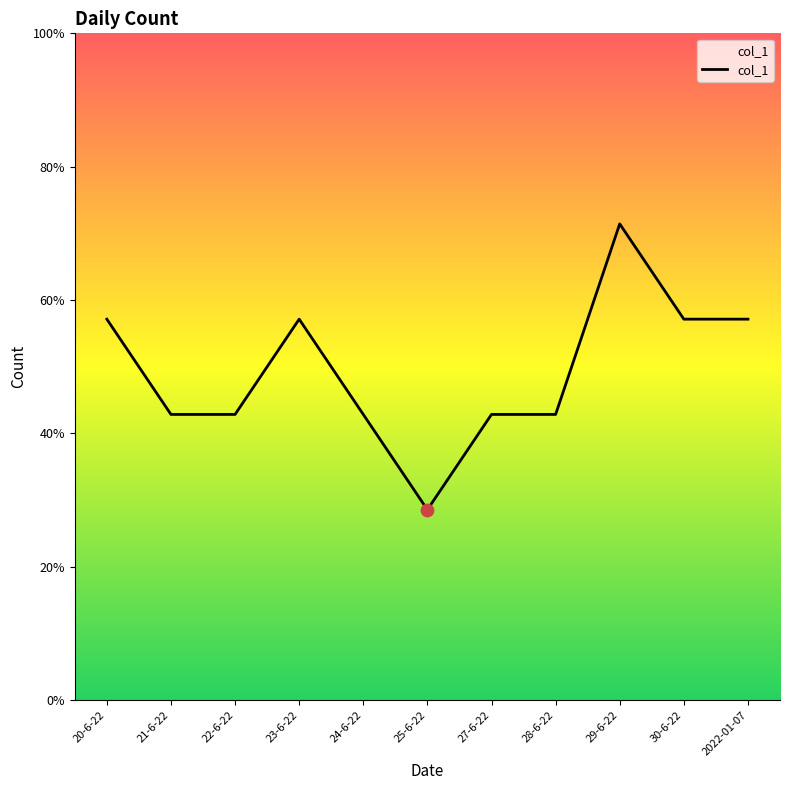

Does the chart have visible grid lines?

No